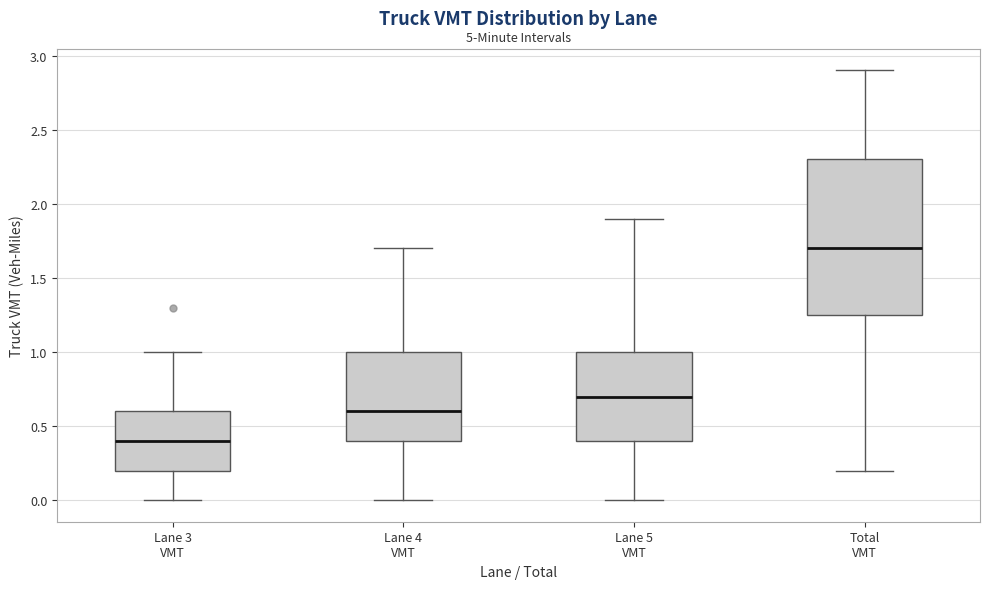

Reading left to right, read every box against the y-axis: the position of its median line, the range the box covers, and the ends of its whiskers. The values are not printed on the chart, so give them approximately, as read against the axis.

Lane 3 VMT: median 0.40, box 0.20 to 0.60, whiskers 0.00 to 1.00
Lane 4 VMT: median 0.60, box 0.40 to 1.00, whiskers 0.00 to 1.70
Lane 5 VMT: median 0.70, box 0.40 to 1.00, whiskers 0.00 to 1.90
Total VMT: median 1.70, box 1.25 to 2.30, whiskers 0.20 to 2.90